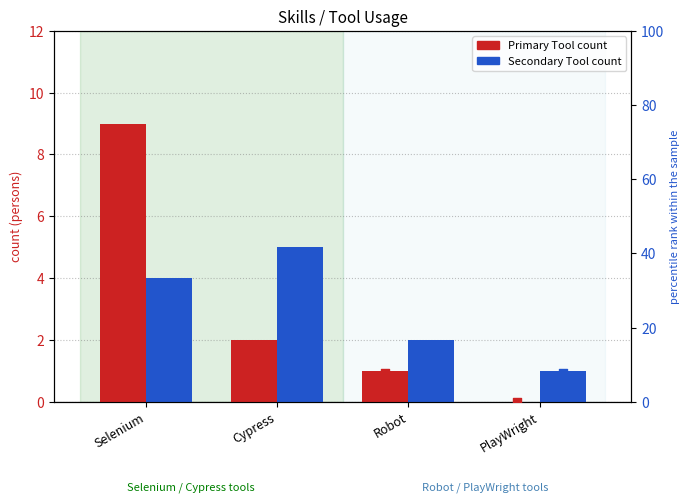

At which category is the sum across all series the highest?

Selenium